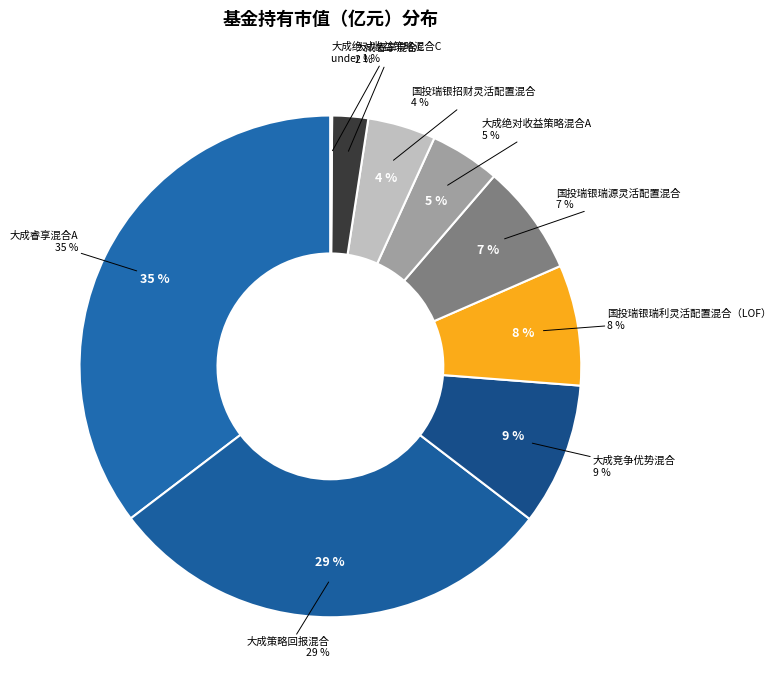

What is the largest slice in the pie chart?

大成睿享混合A